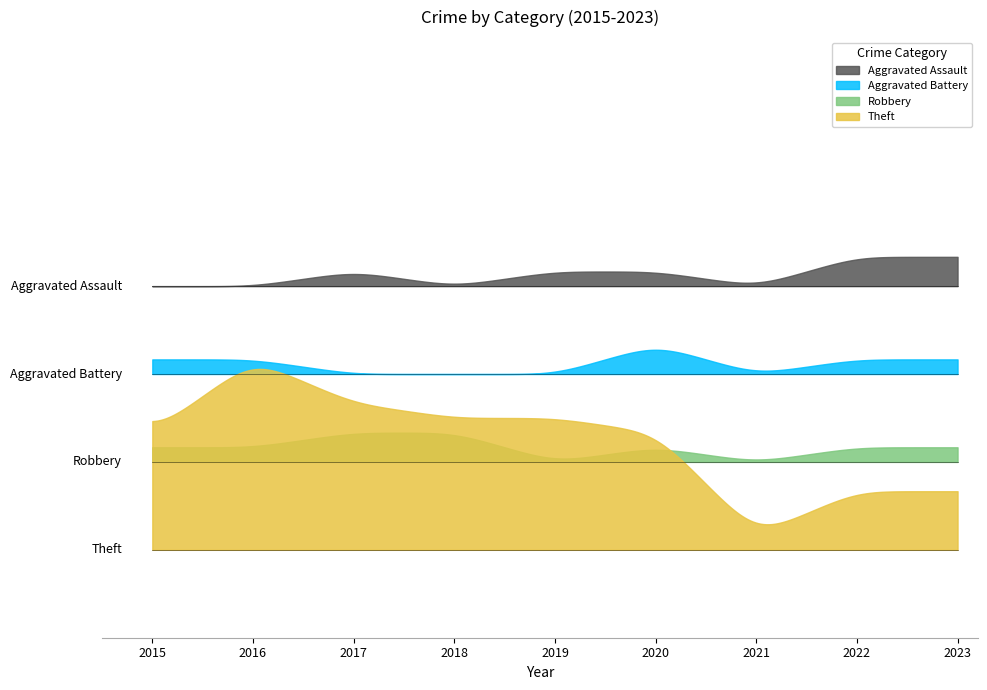

True or false: Theft and Robbery intersect in this chart.

False